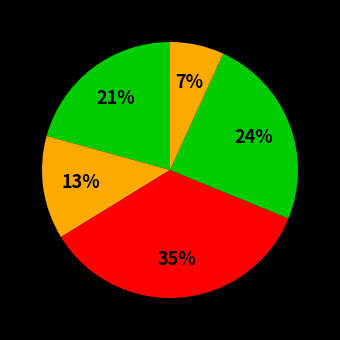

To the nearest percent, what is the average slice percentage?

20%